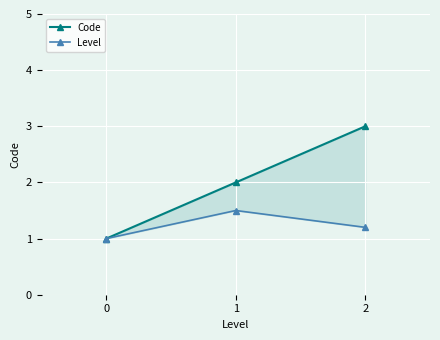

What is the greatest value displayed?

3.0